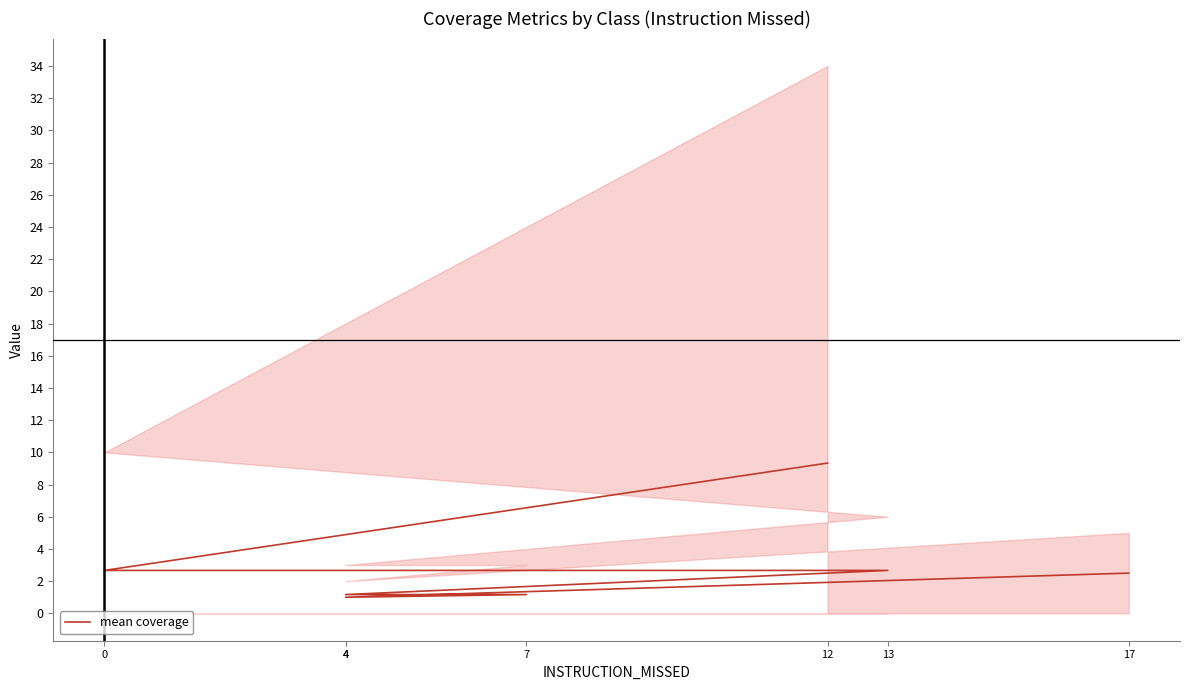

Does the chart display data point markers on the line(s)?

No